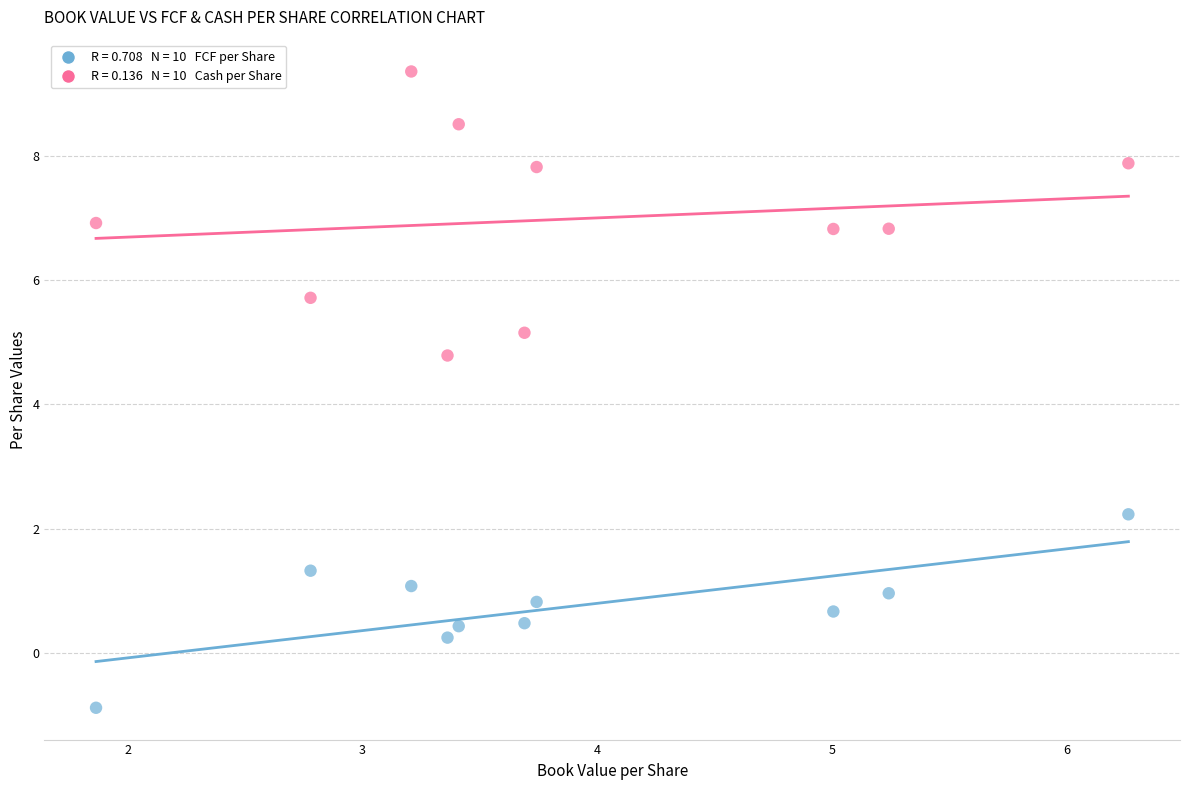

Across all data points, what is the range of Y values (max minus min)?

10.2